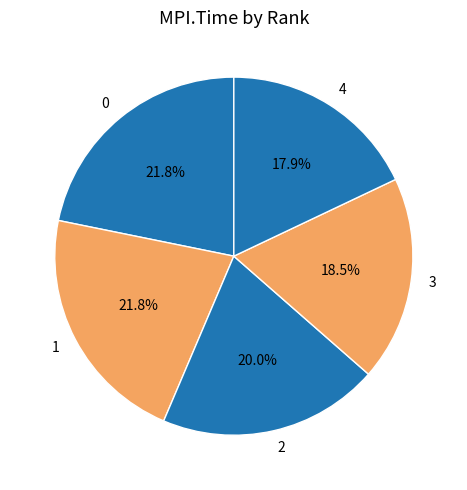

To the nearest percent, what is the combined percentage of 2 and 4?

38%